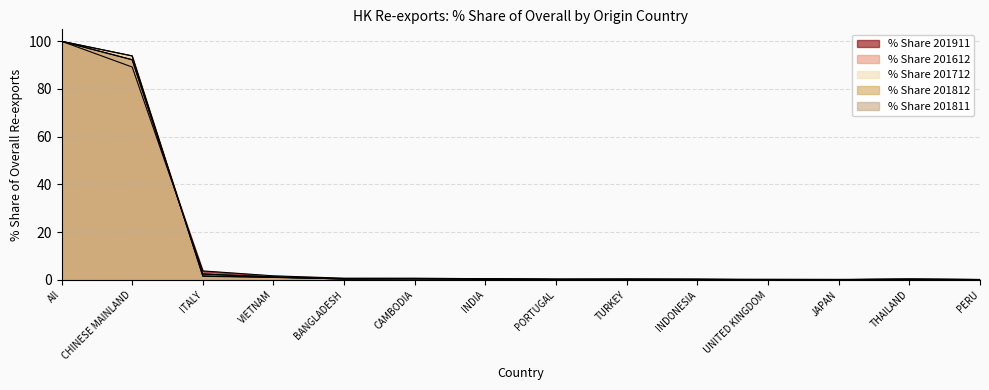

What is the label of the 14th point from the left?

PERU